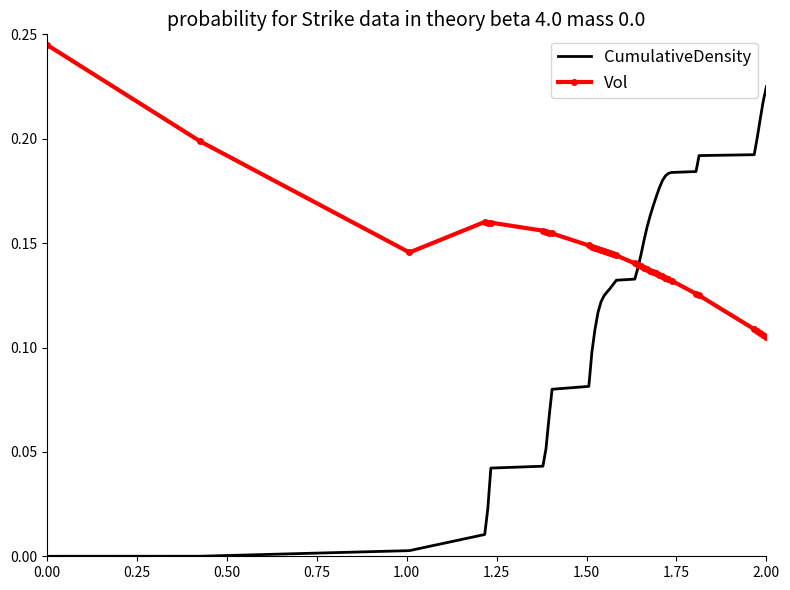

Which series has the largest total across all categories?

Vol